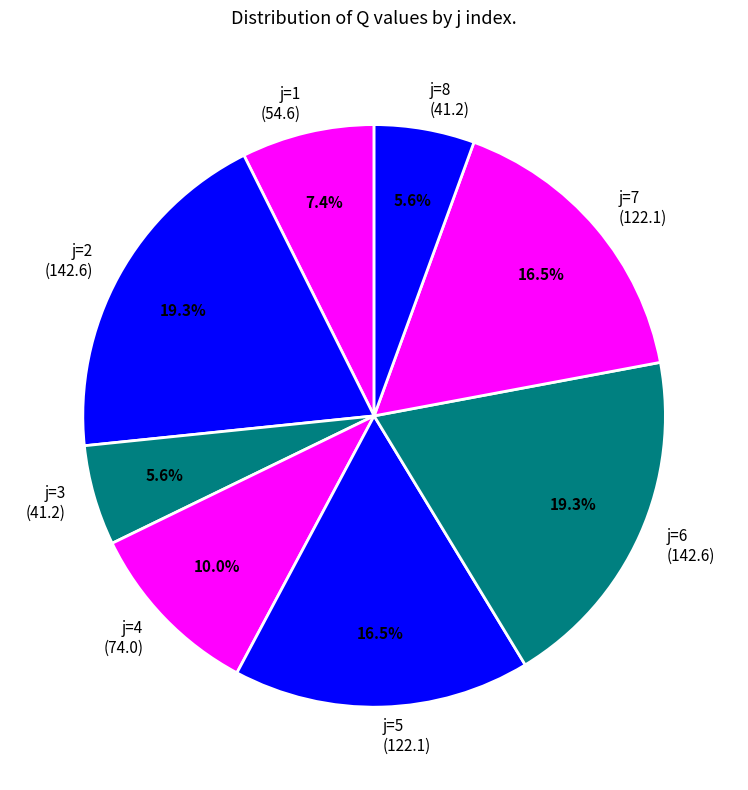

Does any single category account for the majority?

No